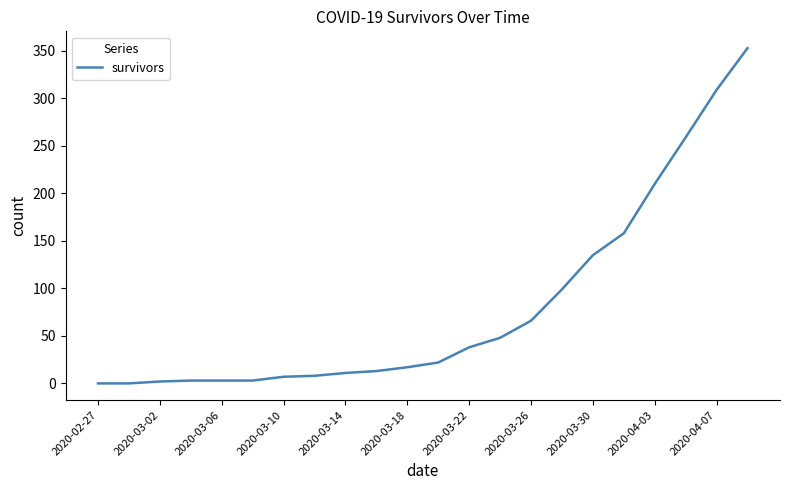

What is the maximum value shown in the chart?

353